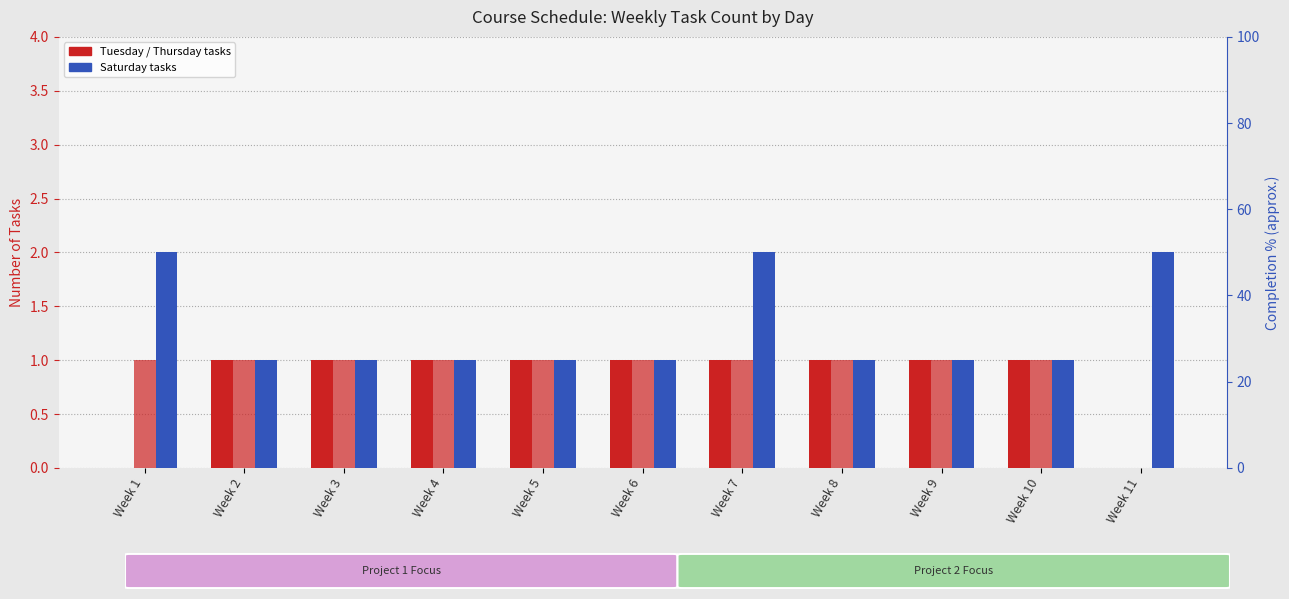

Reading left to right, list all the values displayed in this chart.

Tuesday tasks: 0	1	1	1	1	1	1	1	1	1	0
Thursday tasks: 1	1	1	1	1	1	1	1	1	1	0
Saturday tasks: 2	1	1	1	1	1	2	1	1	1	2